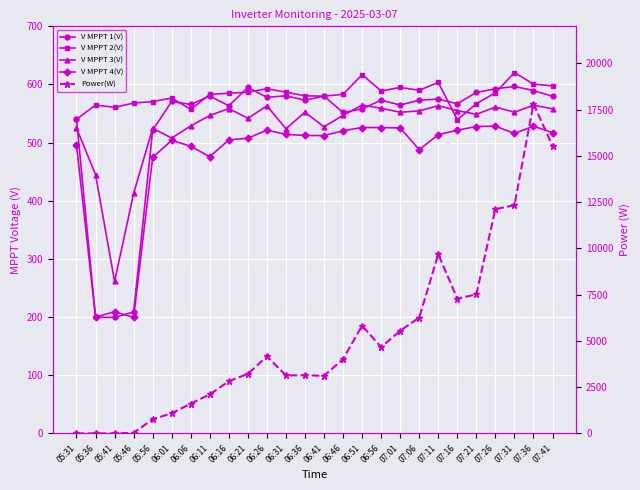

What is the difference between the maximum and second lowest values in the V MPPT 1(V) series?

396.8